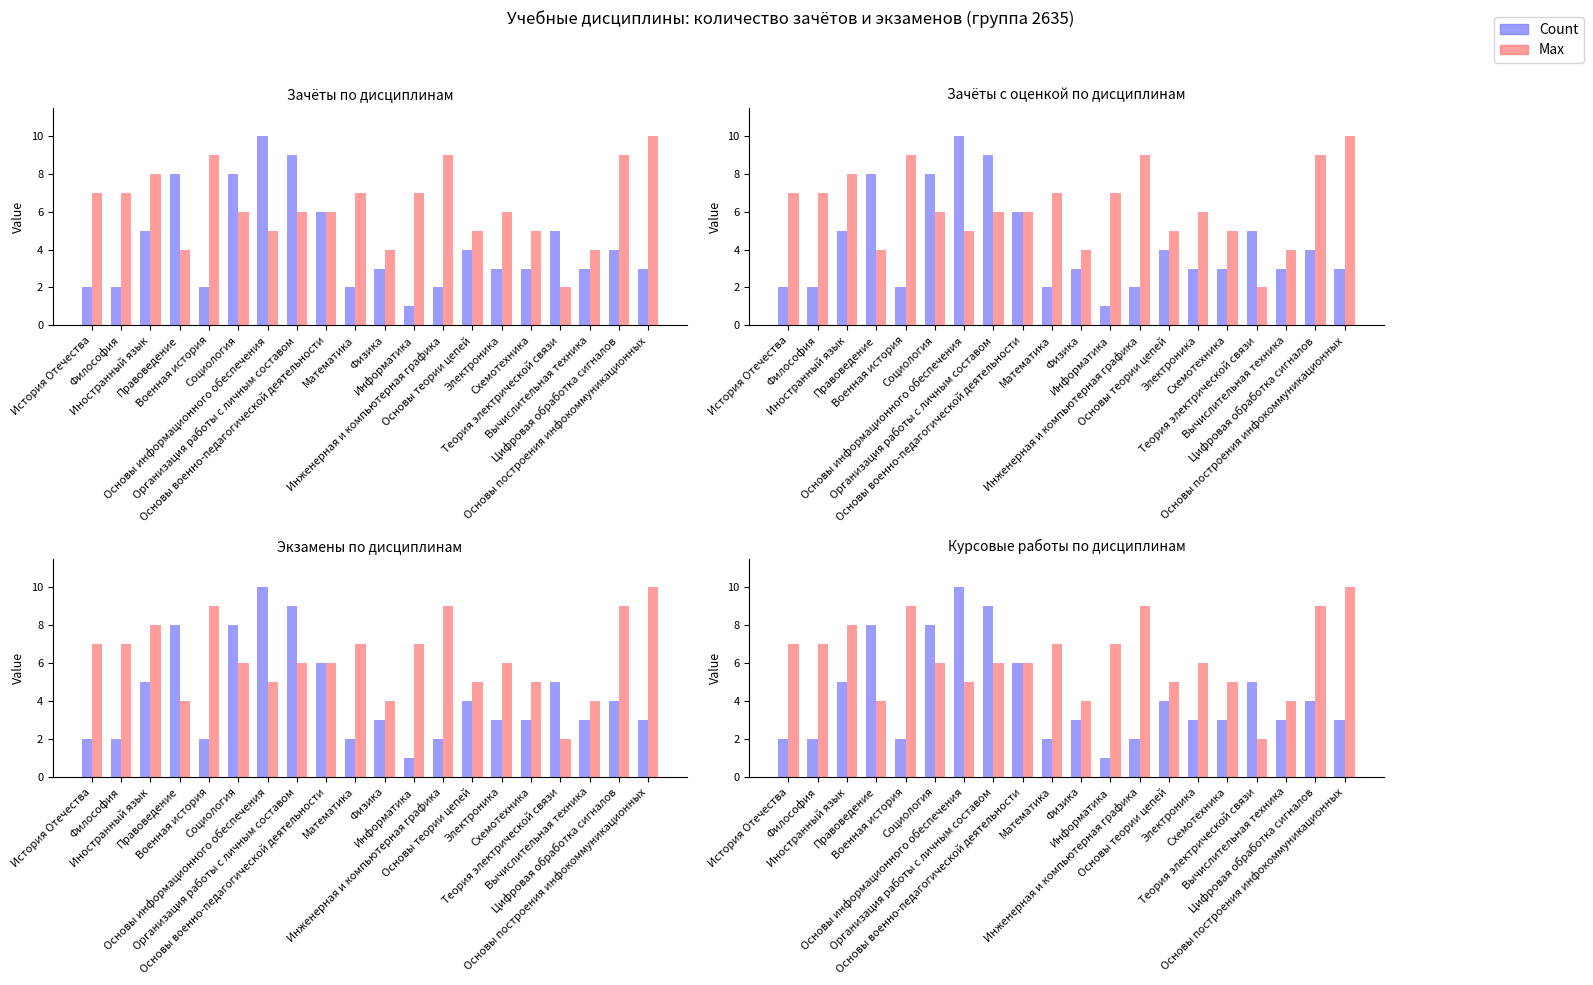

Where is Count nearest to the value 5?

Иностранный язык